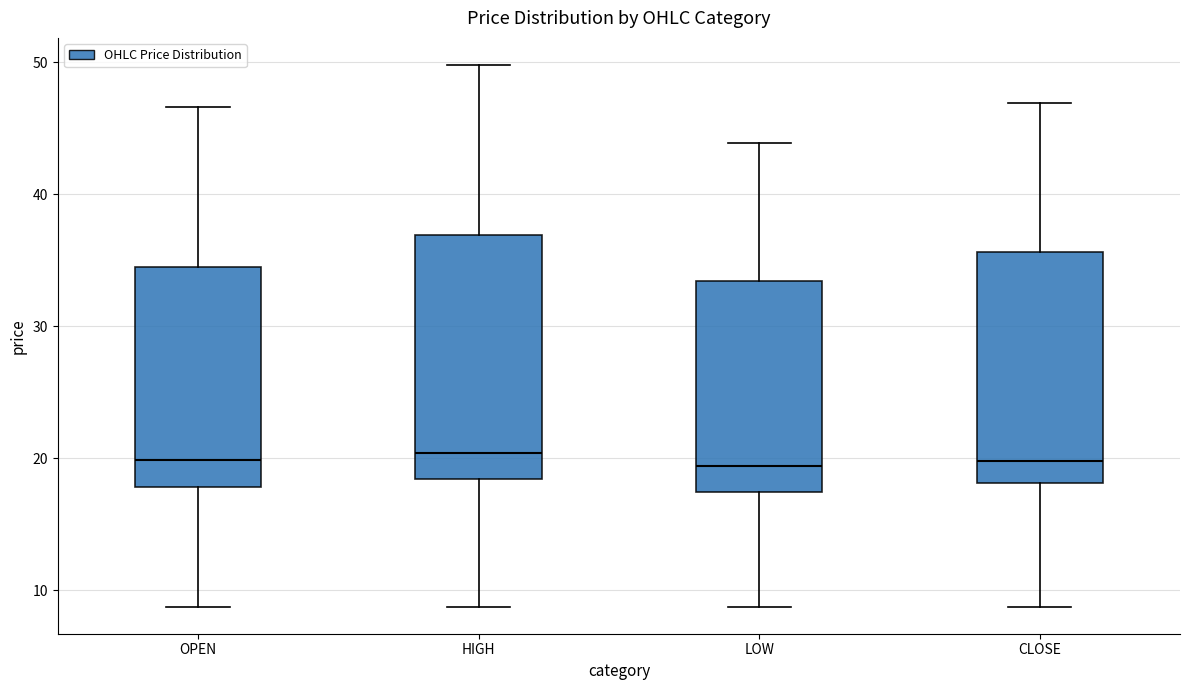

Where does the lower whisker of the box for OPEN end on the y-axis? The values are not printed on the chart, so give them approximately, as read against the axis.

9